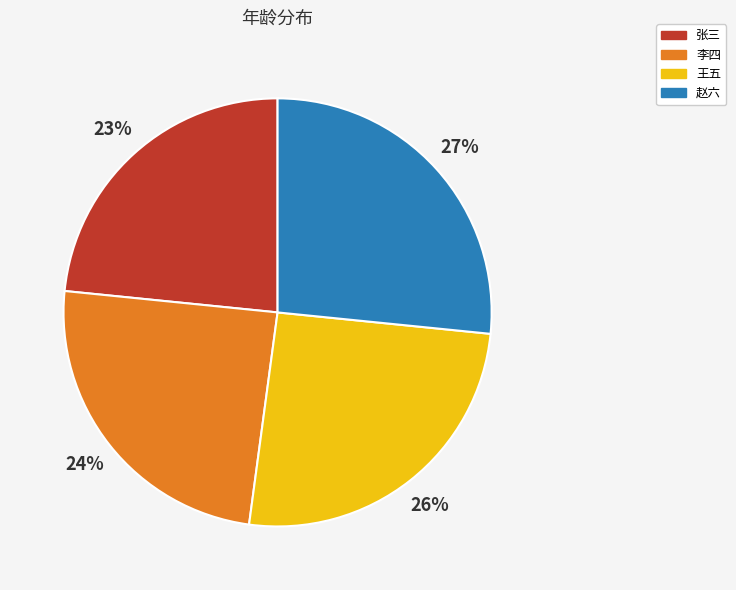

True or false: 李四 accounts for 24% of the total.

True